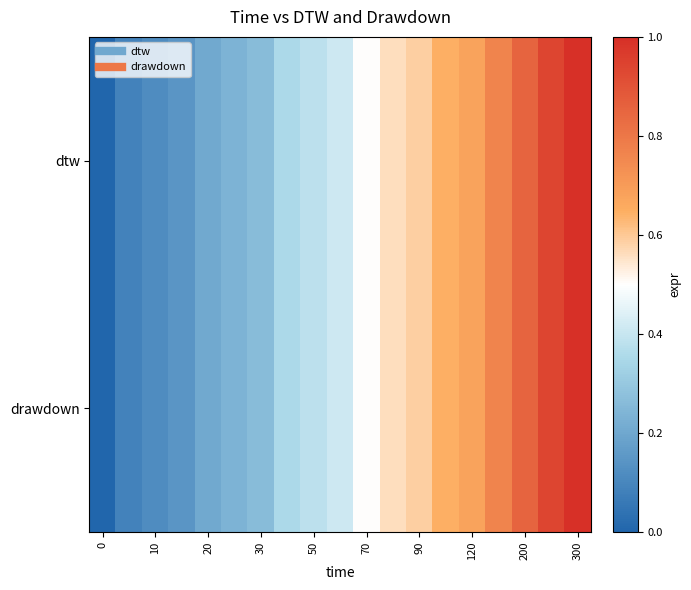

Reading left to right, extract all data points from this chart.

dtw: 0.0	0.1	0.1	0.1	0.2	0.2	0.3	0.4	0.4	0.4	0.5	0.6	0.6	0.6	0.7	0.8	0.9	0.9	1.0
drawdown: 0.0	0.1	0.1	0.1	0.2	0.2	0.3	0.4	0.4	0.4	0.5	0.6	0.6	0.6	0.7	0.8	0.9	0.9	1.0